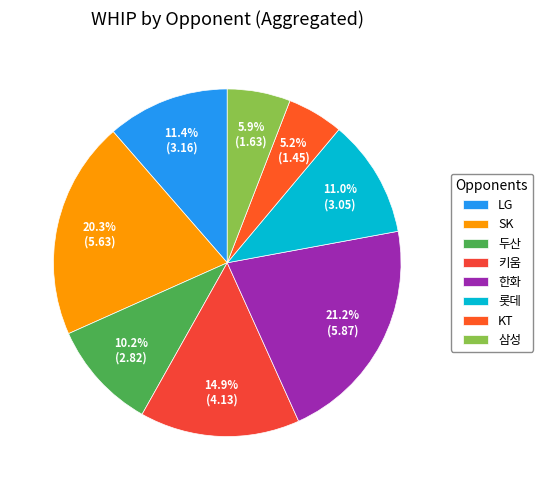

Count the number of slices in the pie.

8